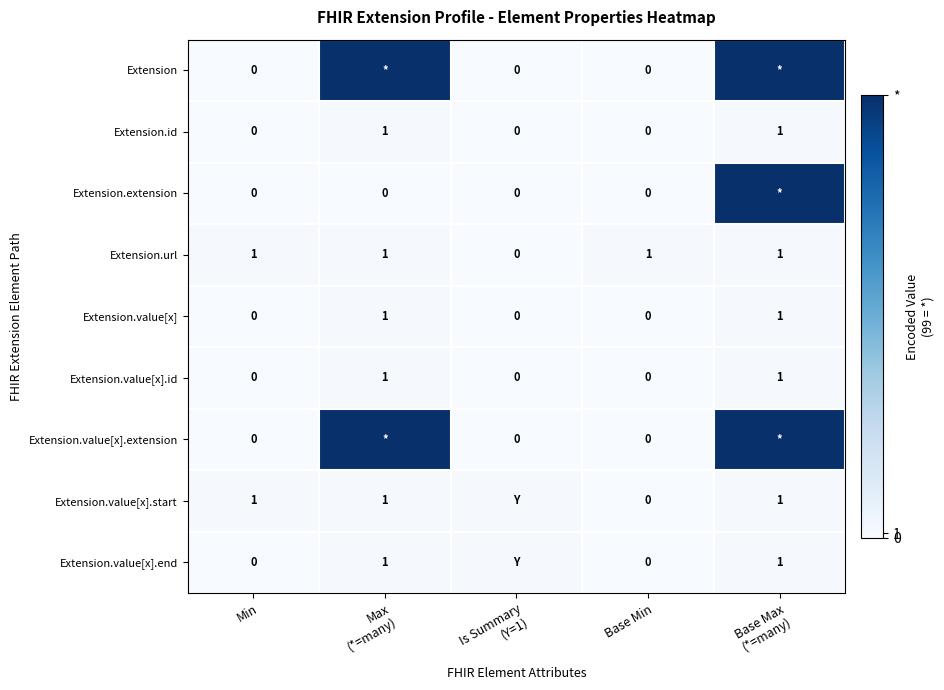

At which category is the sum across all series the highest?

Base Max
(*=many)